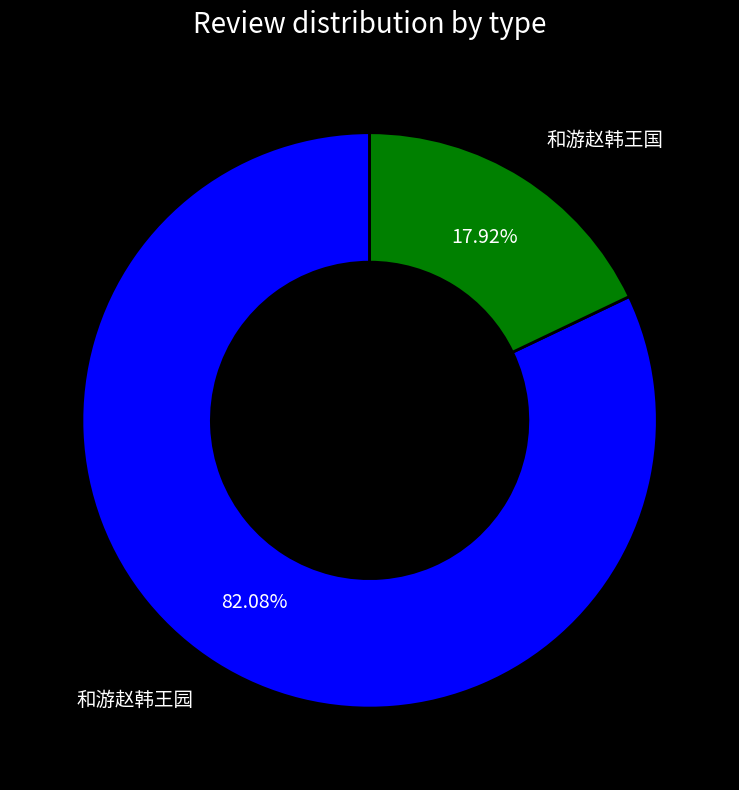

Is there any slice that represents more than half of the pie?

Yes